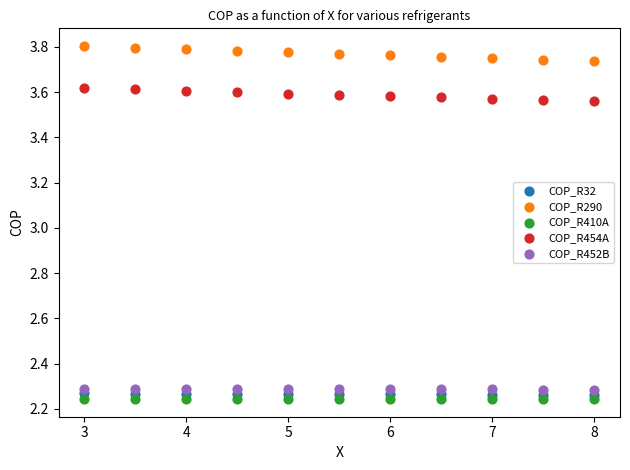

Which series reaches the maximum Y coordinate?

COP_R290